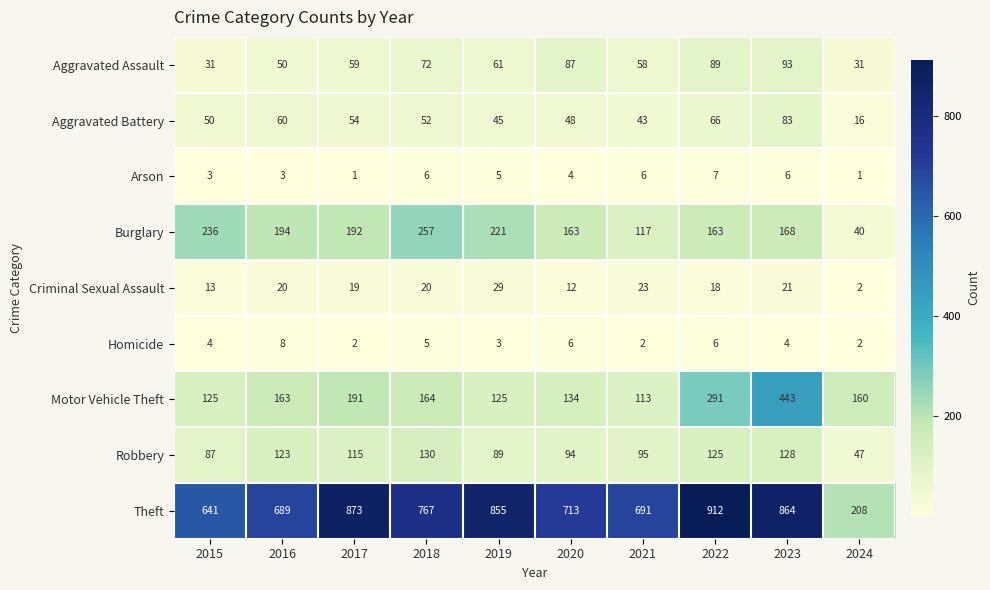

At which category is the sum across all series the highest?

2023